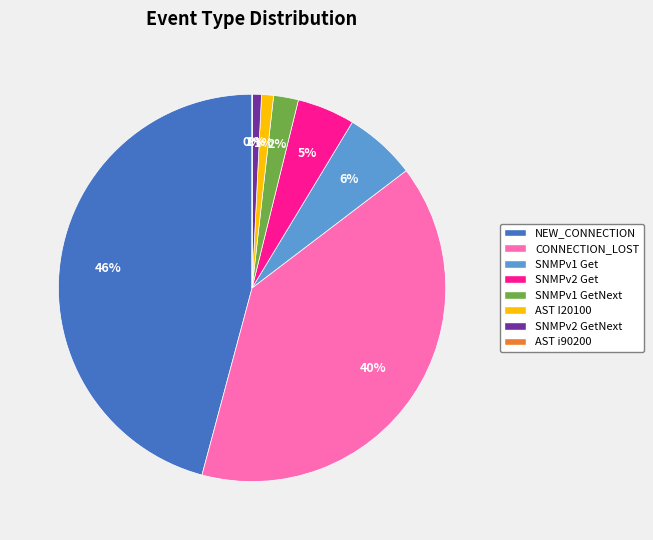

True or false: SNMPv2 Get accounts for 5% of the total.

True